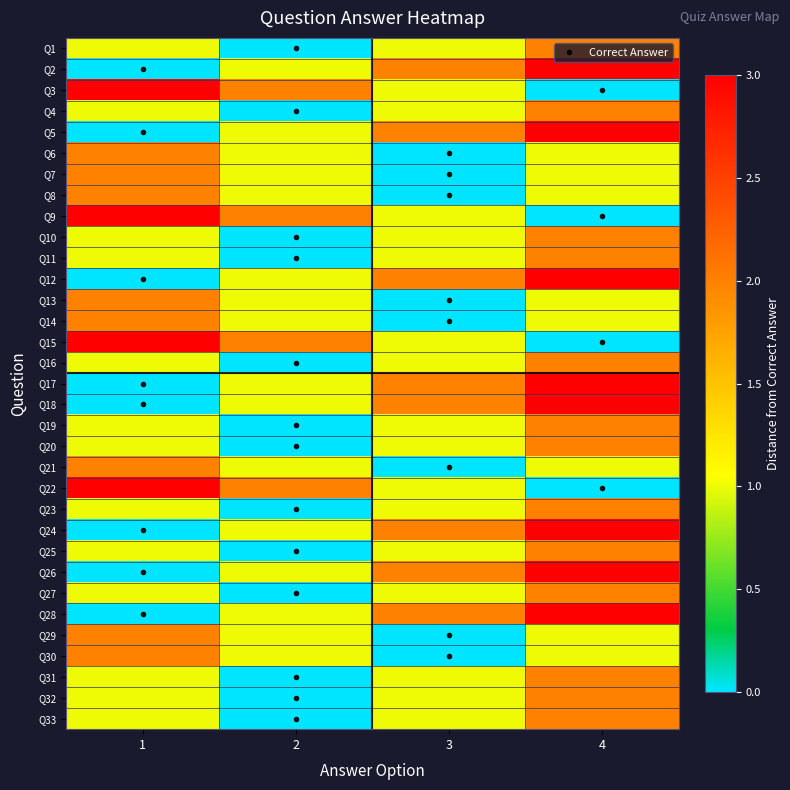

Which label corresponds to the smallest value in the chart?

2